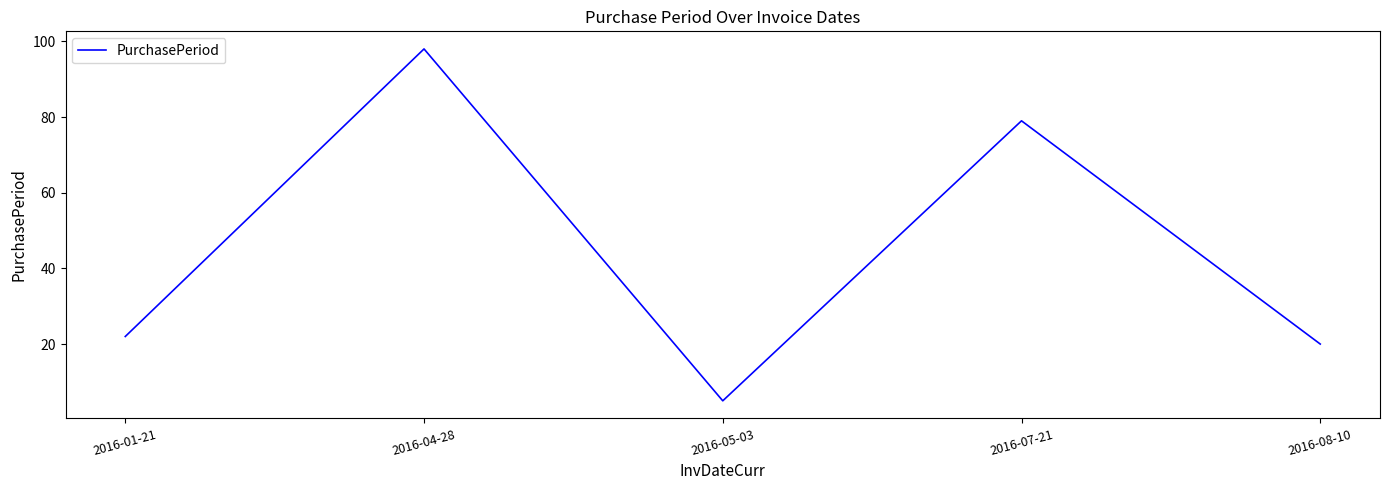

What position from the left is 2016-07-21?

4